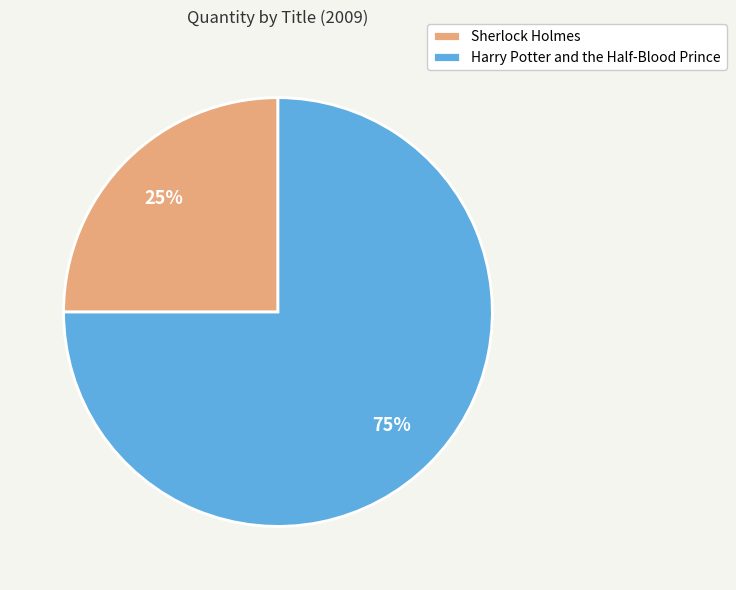

How many slices are in this pie chart?

2